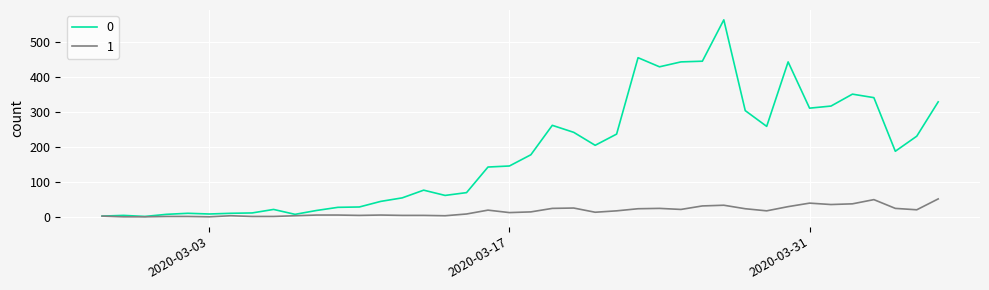

Rank the series by their maximum value, from lowest to highest.

1, 0